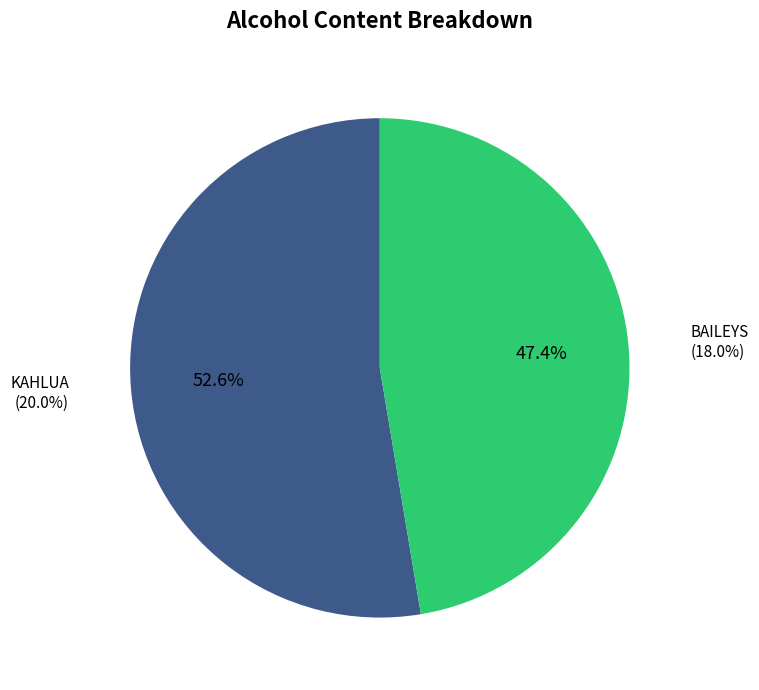

Does any single category account for the majority?

Yes